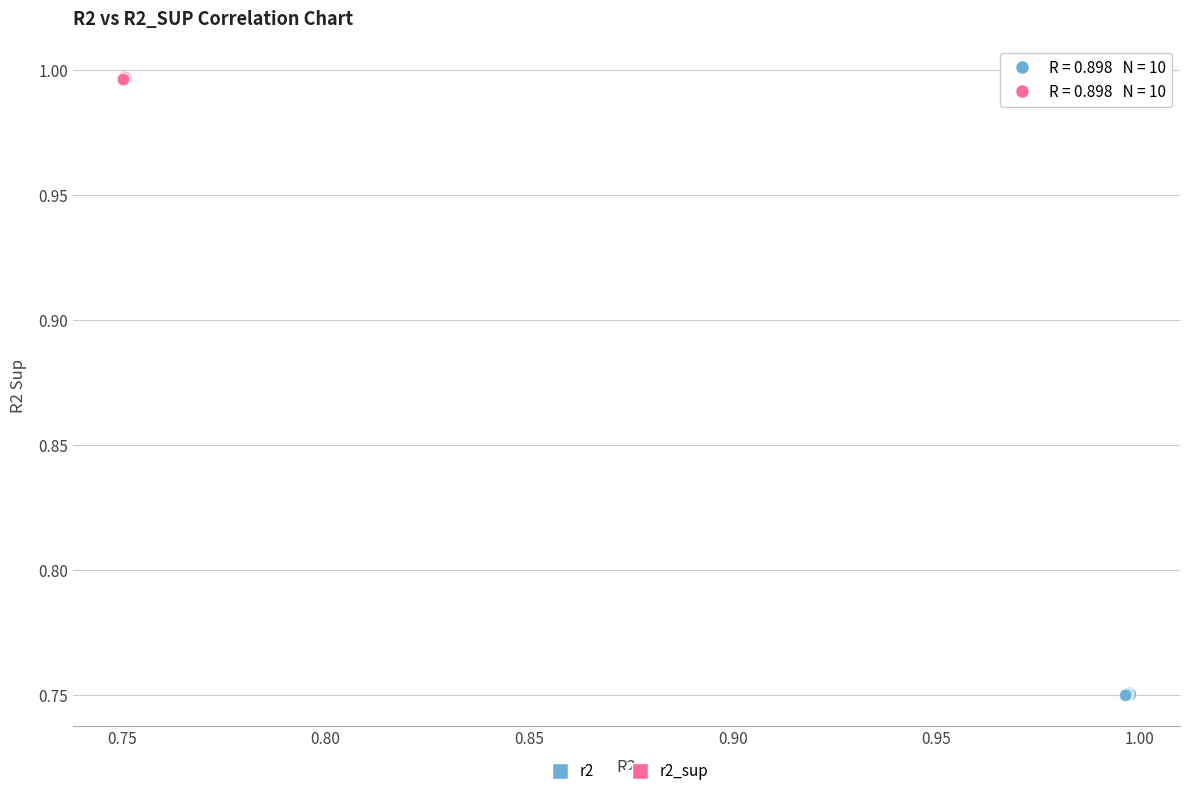

Which series reaches the minimum Y coordinate?

r2